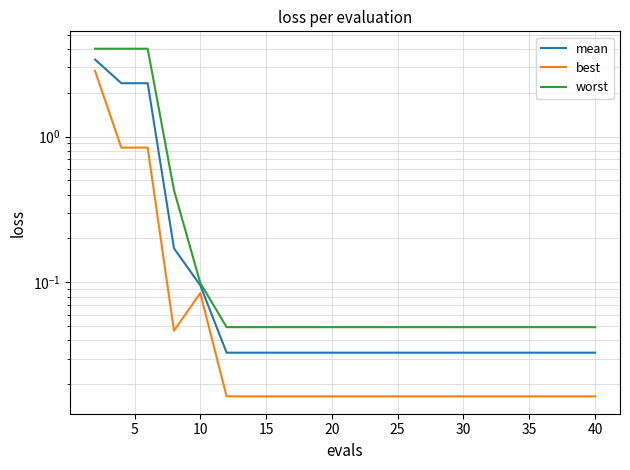

How many lines are shown in the chart?

3